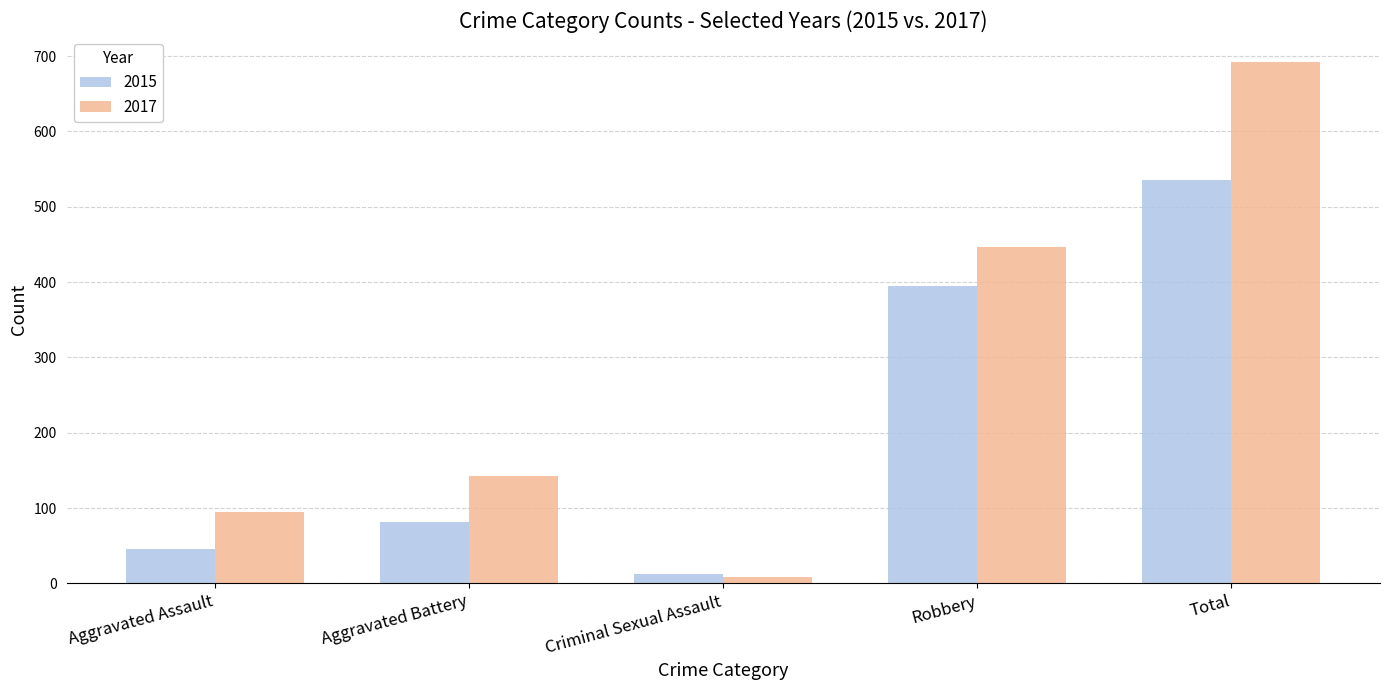

List the series in order of their peak value, lowest first.

2015, 2017